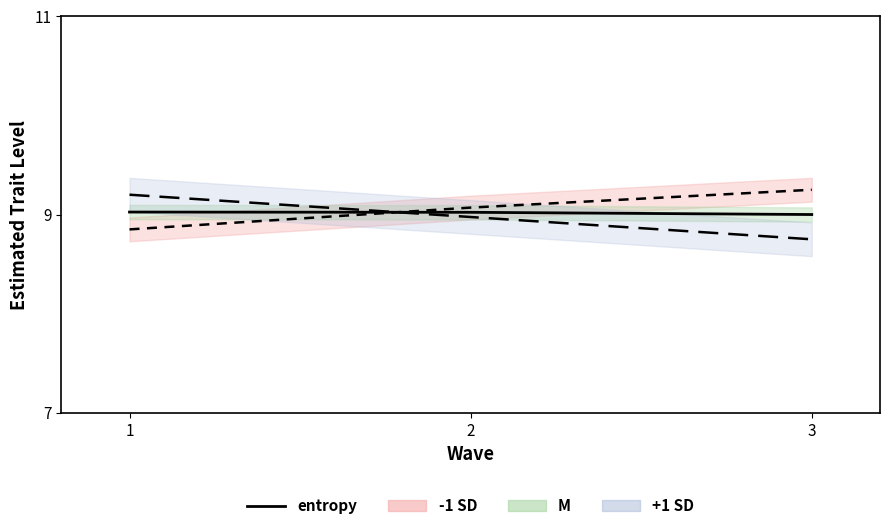

At which category is the sum across all series the highest?

1